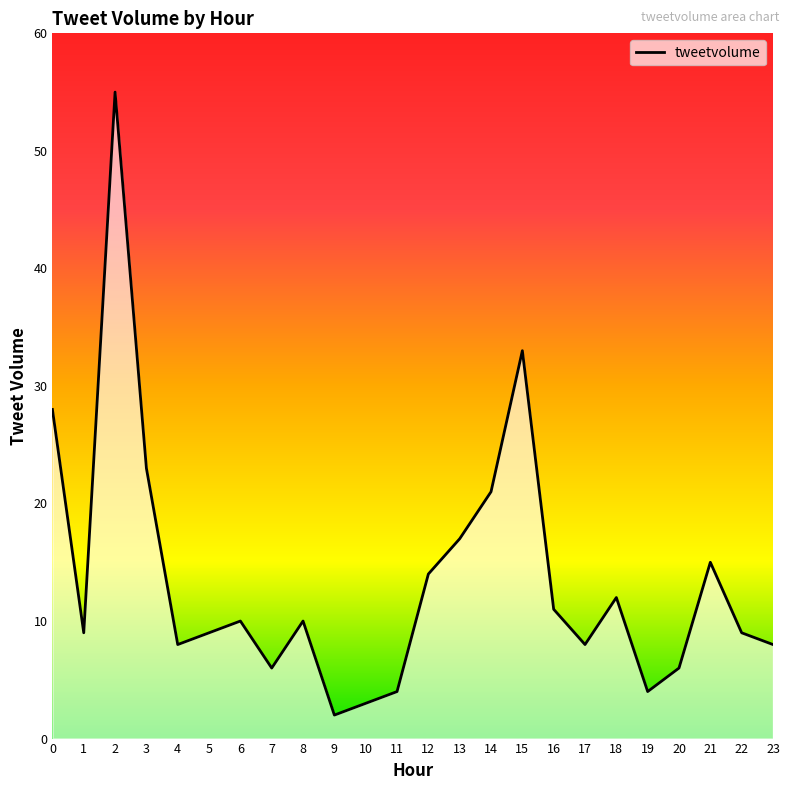

What is the difference between the maximum and minimum values?

53